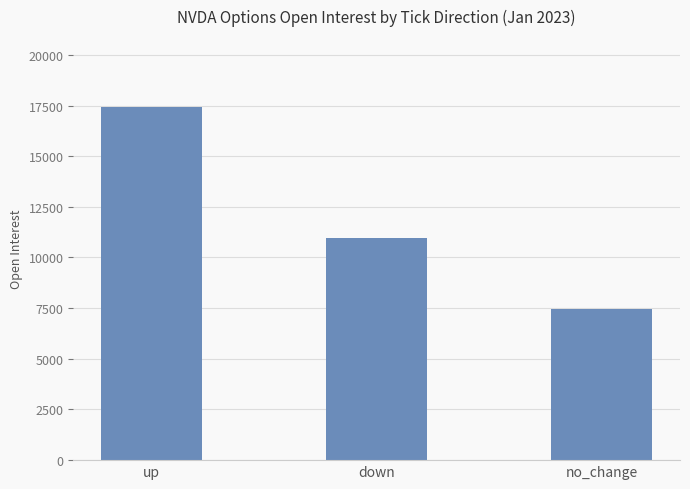

Count the number of categories in the chart.

3